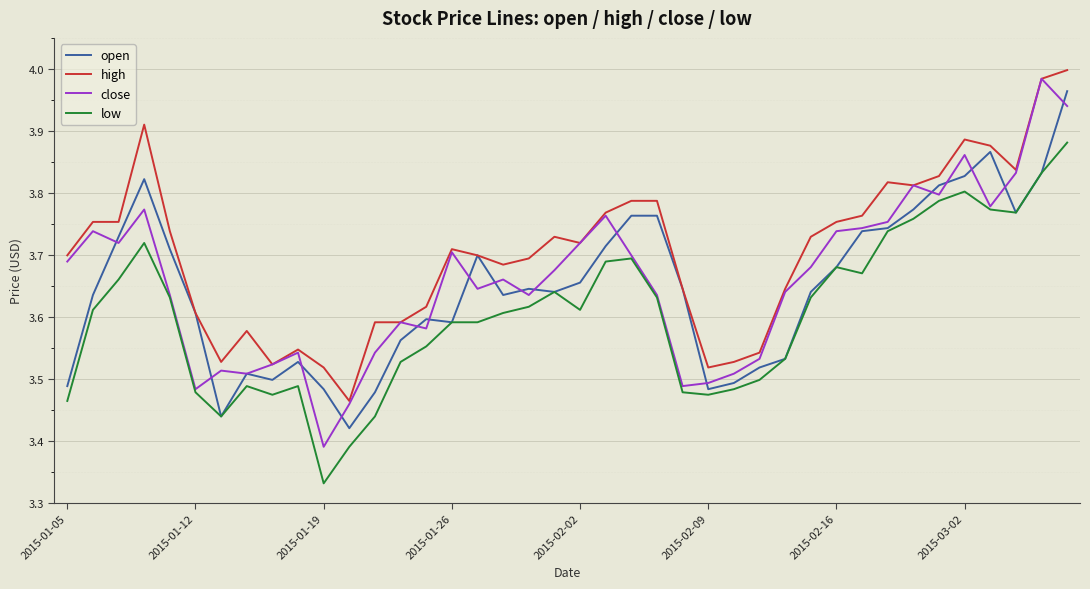

Which series has the largest range (max minus min)?

close